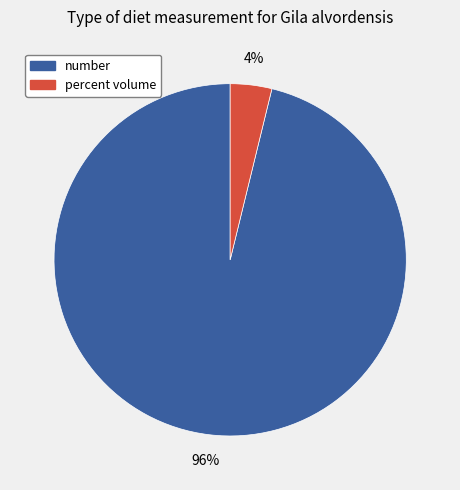

Which category has the biggest portion of the pie?

number